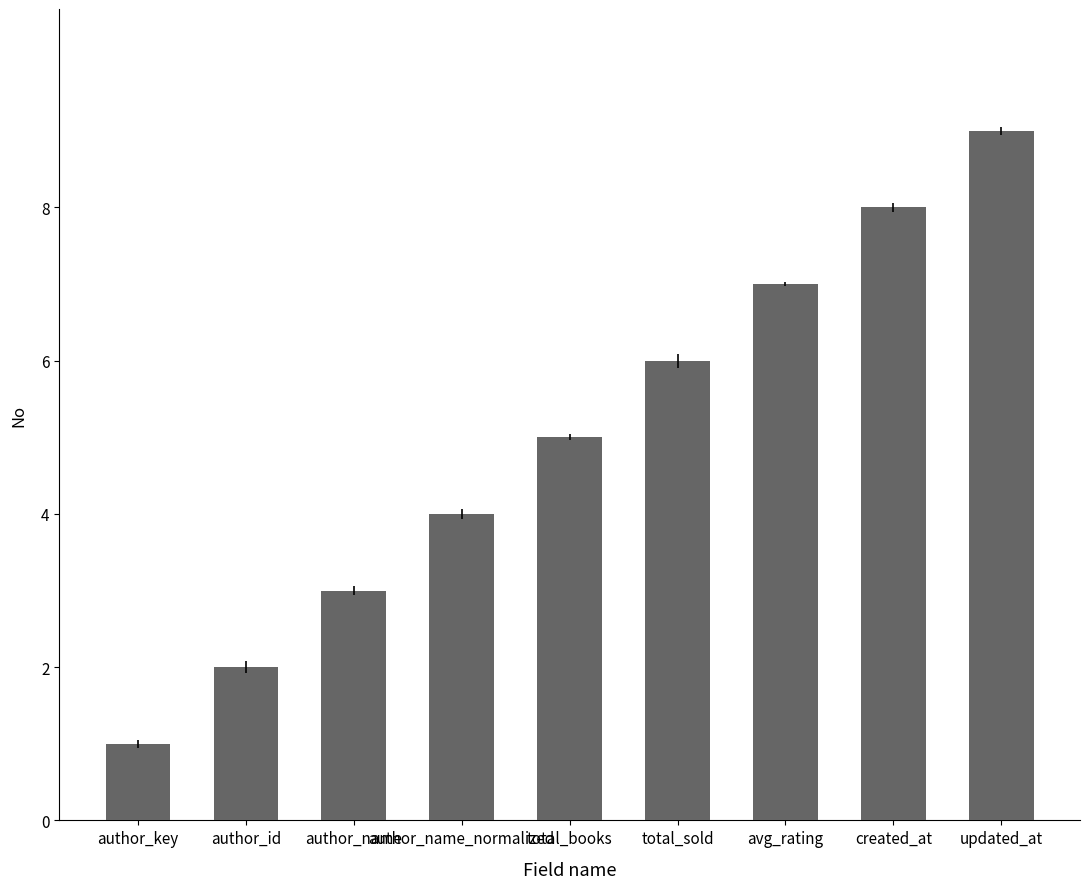

Reading left to right, extract all data points from this chart.

author_key=1	author_id=2	author_name=3	author_name_normalized=4	total_books=5	total_sold=6	avg_rating=7	created_at=8	updated_at=9